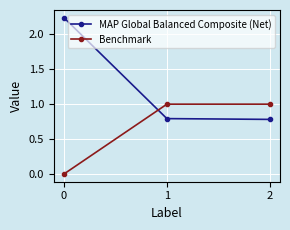

Is the value of MAP Global Balanced Composite (Net) at 1 greater than the value of Benchmark at 1?

No